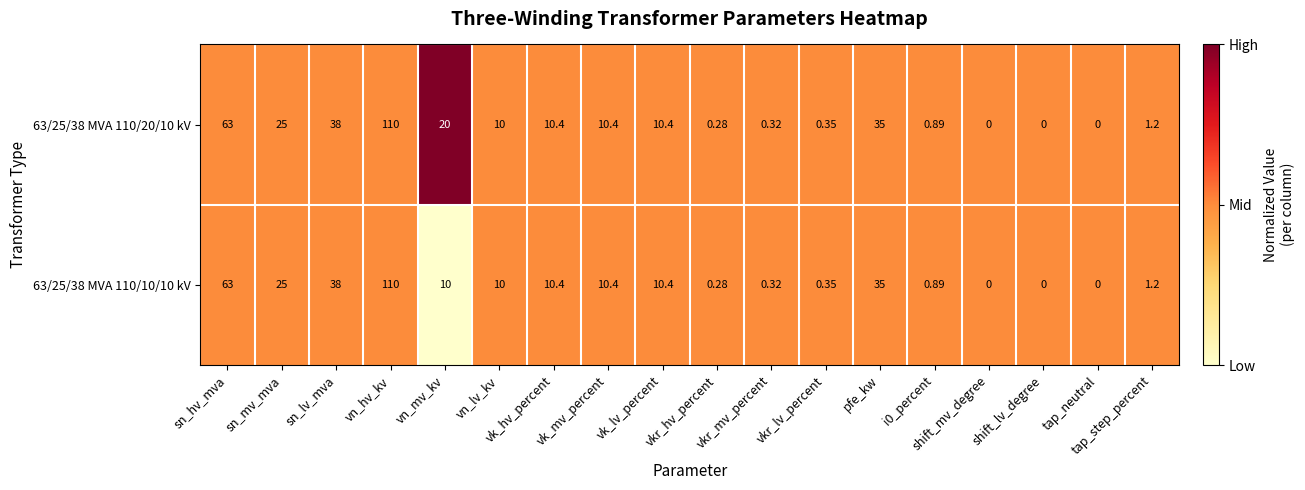

Which series changed the most between sn_hv_mva and shift_mv_degree?

63/25/38 MVA 110/20/10 kV